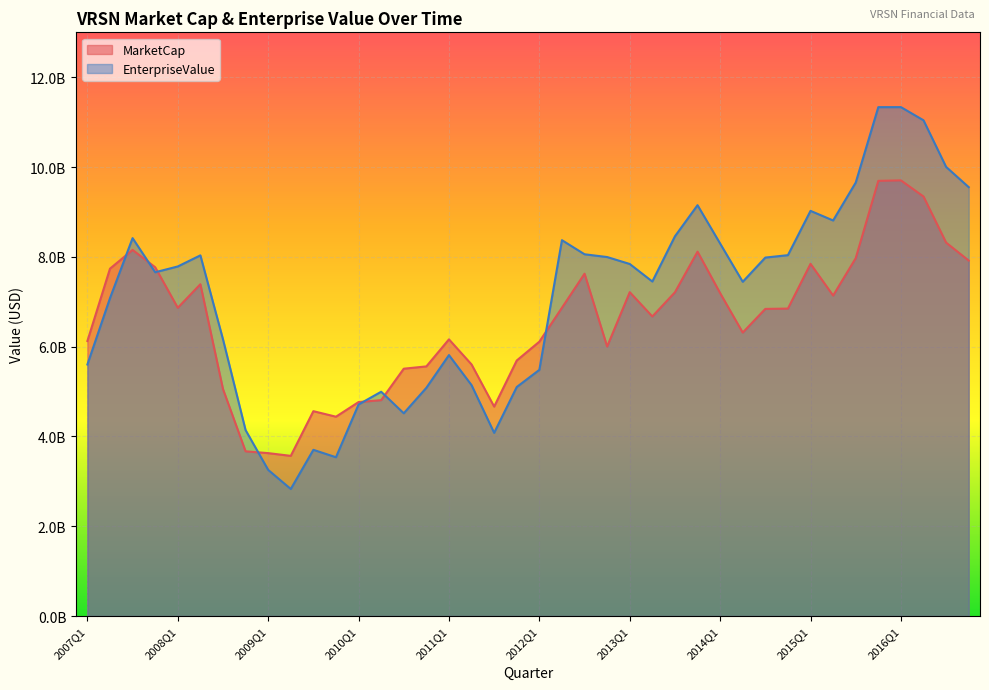

Reading left to right, what are all the values shown in this chart?

MarketCap: 6125562240.0	7737233580.0	8154634380.0	7768345500.0	6865722000.0	7390467000.0	5055686240.0	3669293880.0	3628908570.0	3567859480.0	4563144110.0	4440137760.0	4766187480.0	4808736000.0	5509175280.0	5560205310.0	6162688530.0	5603579660.0	4664746060.0	5691767680.0	6110842400.0	6866588430.0	7624755495.0	6003202440.0	7213758470.0	6672548160.0	7211163890.0	8115673020.0	7192510470.0	6313573500.0	6840888080.0	6847980000.0	7844798830.0	7138288320.0	7970104800.0	9692766720.0	9703275680.0	9343472820.0	8317459680.0	7917365600.0
EnterpriseValue: 5602538240.0	7080716580.0	8417025380.0	7656919500.0	7786148000.0	8033197000.0	6164568240.0	4141880880.0	3255566570.0	2830214480.0	3702364110.0	3537349760.0	4712103480.0	4996102000.0	4516190280.0	5083441310.0	5811728530.0	5142964660.0	4080660060.0	5101364680.0	5483426400.0	8371299430.0	8057413495.0	7995780440.0	7841280470.0	7450529160.0	8457323890.0	9150506020.0	8296518470.0	7444348500.0	7984007080.0	8037562000.0	9024372830.0	8810137320.0	9653713800.0	11333787720.0	11334500680.0	11041086820.0	10003267680.0	9552373600.0